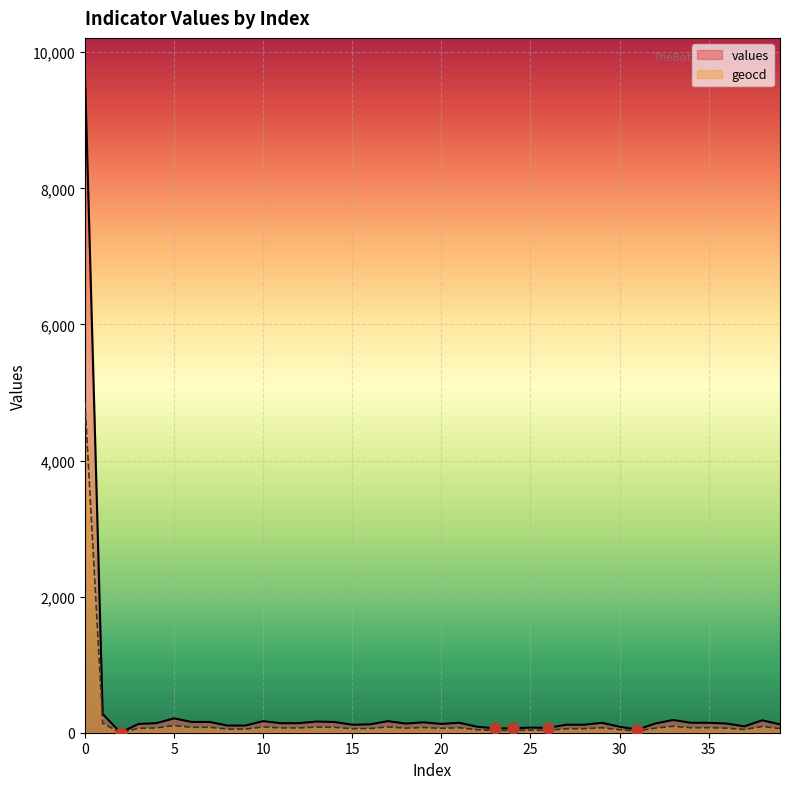

Which series contains the lowest Y value?

values